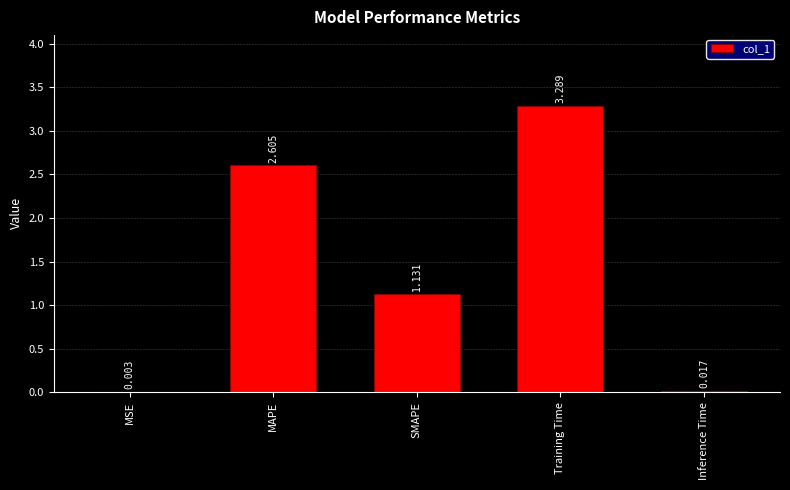

Between Training Time and MAPE, which is larger?

Training Time